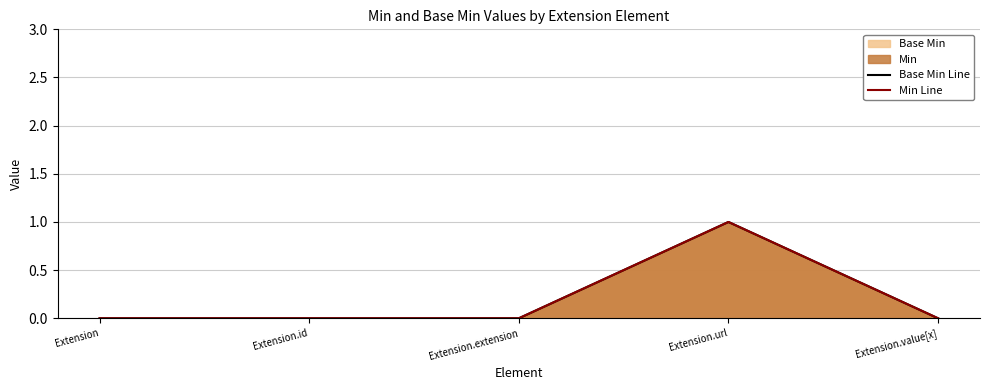

At which category does the chart reach its peak across all series?

Extension.url